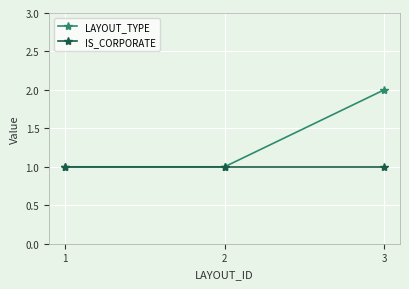

Reading right to left, what are all the values shown in this chart?

LAYOUT_TYPE: 2	1	1
IS_CORPORATE: 1	1	1